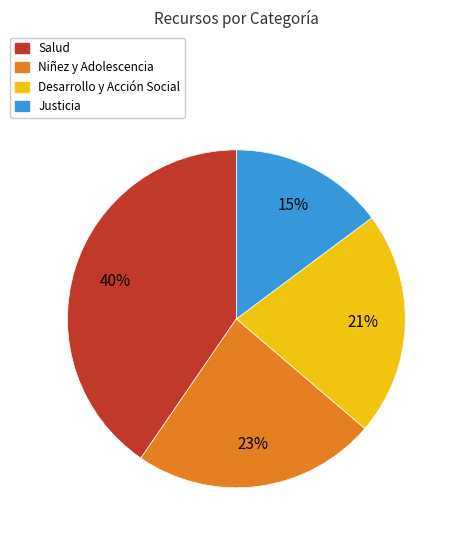

To the nearest percent, what portion does Salud represent?

40%